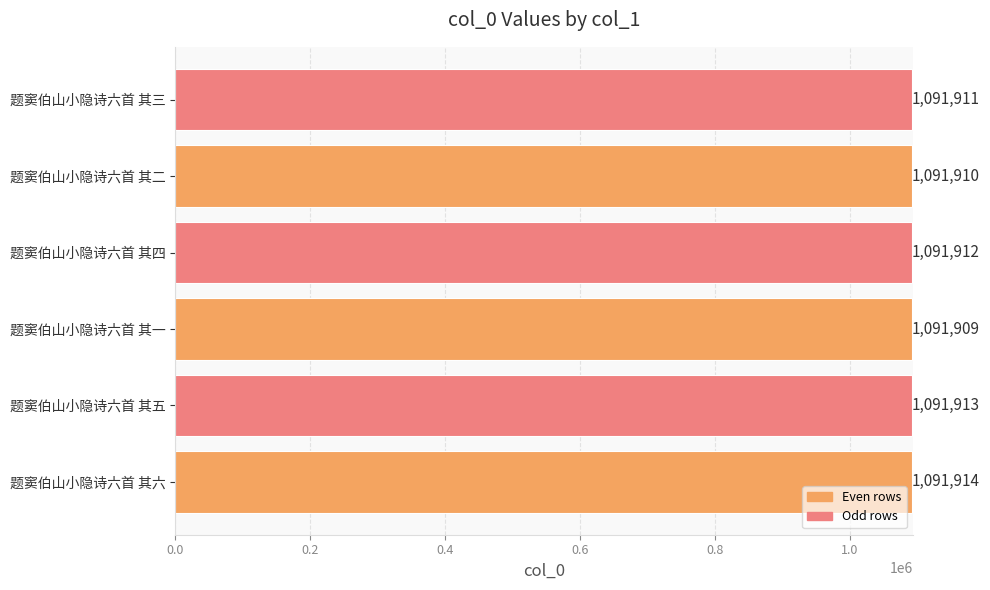

Reading top to bottom, what are all the values shown in this chart?

题窦伯山小隐诗六首 其三=1091911	题窦伯山小隐诗六首 其二=1091910	题窦伯山小隐诗六首 其四=1091912	题窦伯山小隐诗六首 其一=1091909	题窦伯山小隐诗六首 其五=1091913	题窦伯山小隐诗六首 其六=1091914